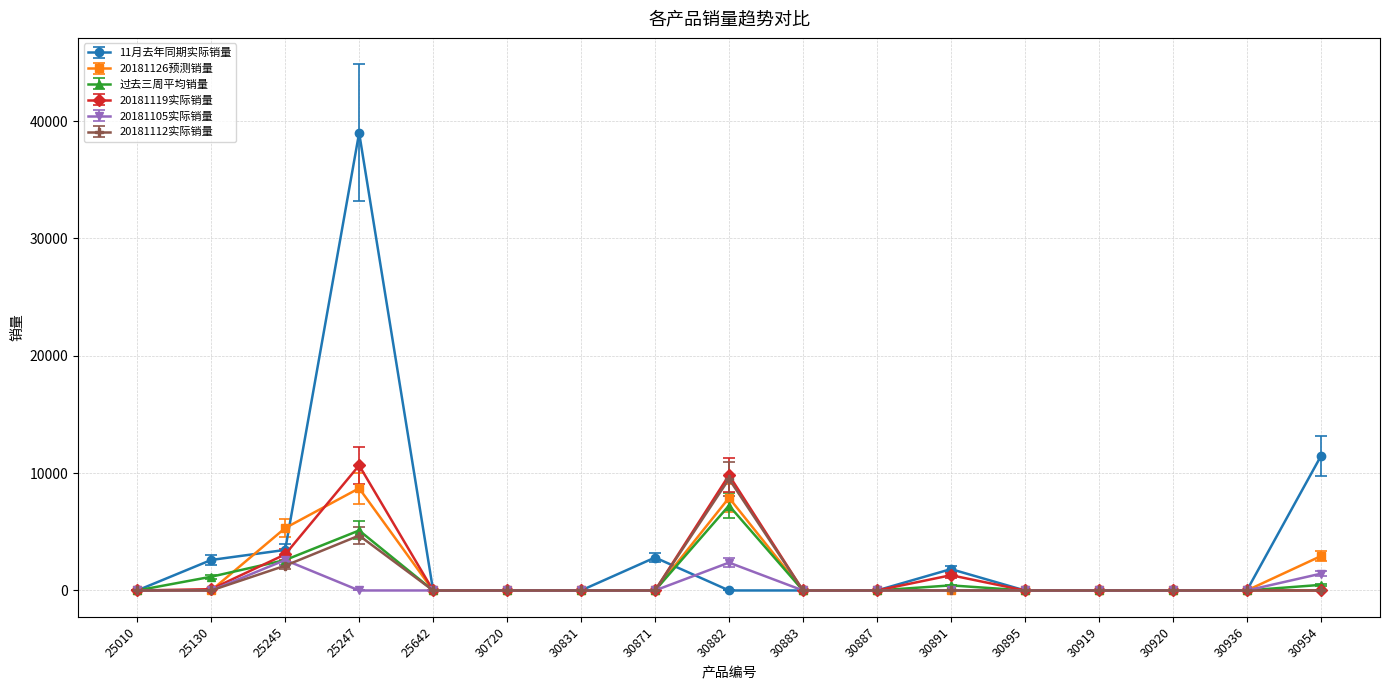

Is this an area chart (filled region under the line)?

No